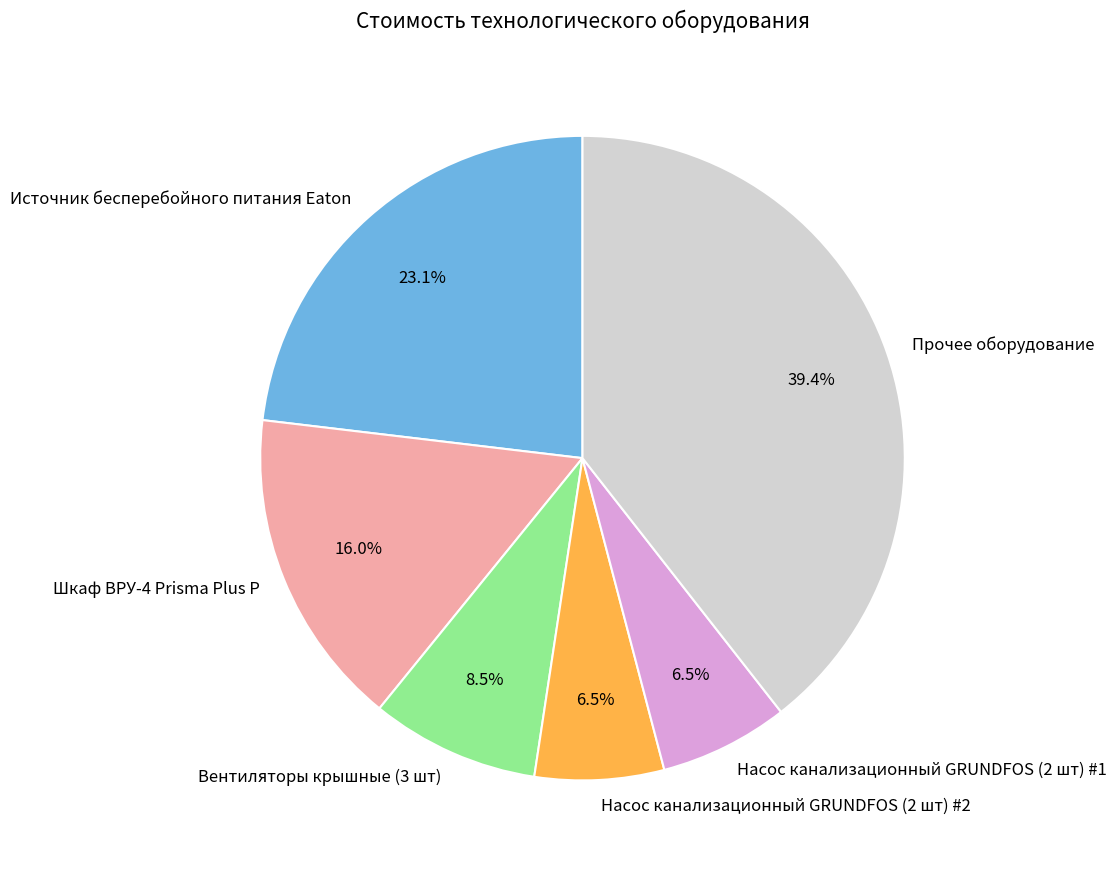

How many slices are in this pie chart?

6